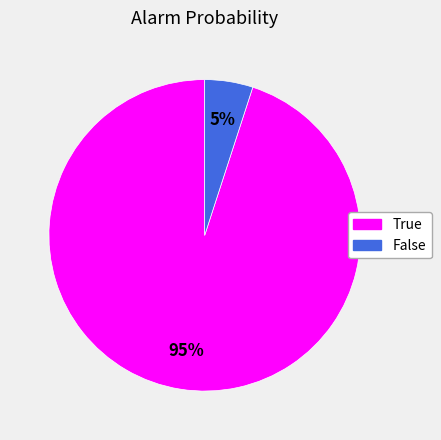

Does any single category account for the majority?

Yes